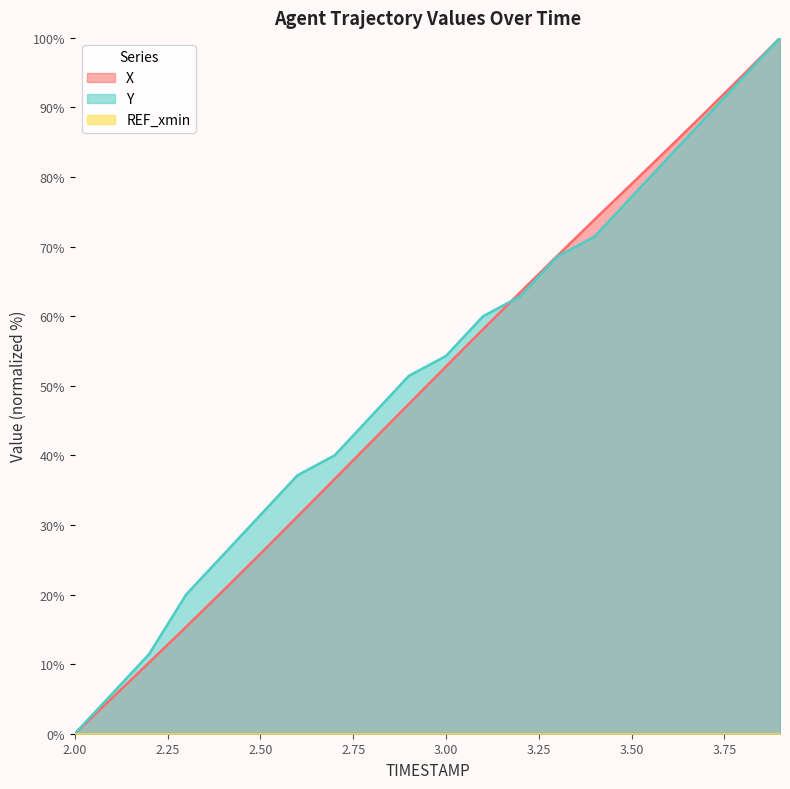

At which label does Y first exceed 54?

3.00